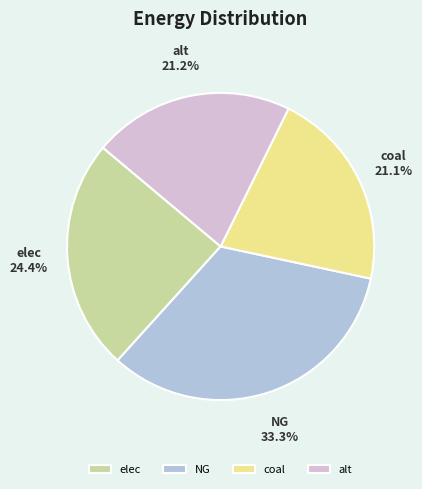

To the nearest percent, what is the average slice percentage?

25%